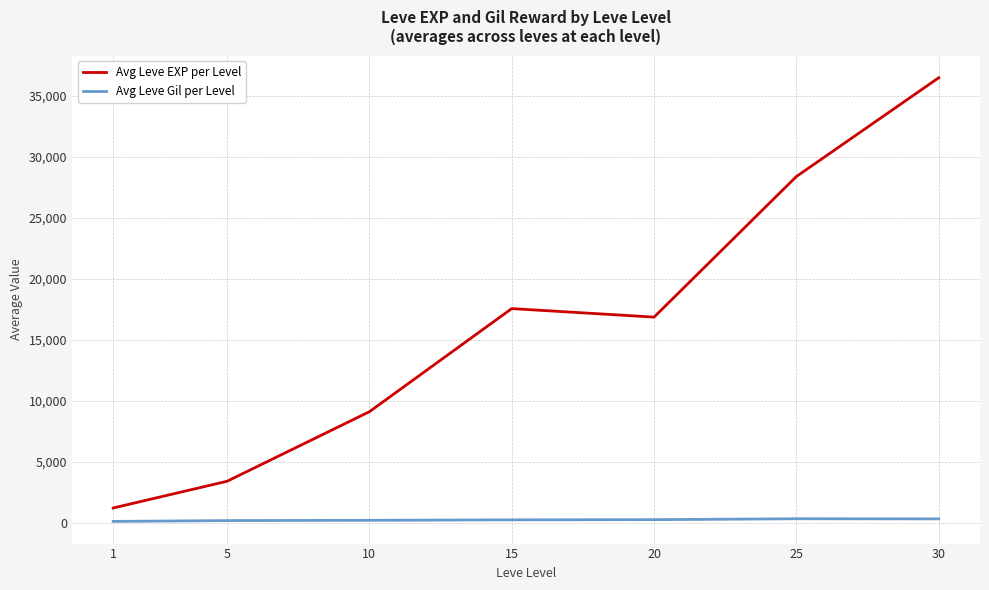

List the series in order of their peak value, highest first.

Avg Leve EXP per Level, Avg Leve Gil per Level